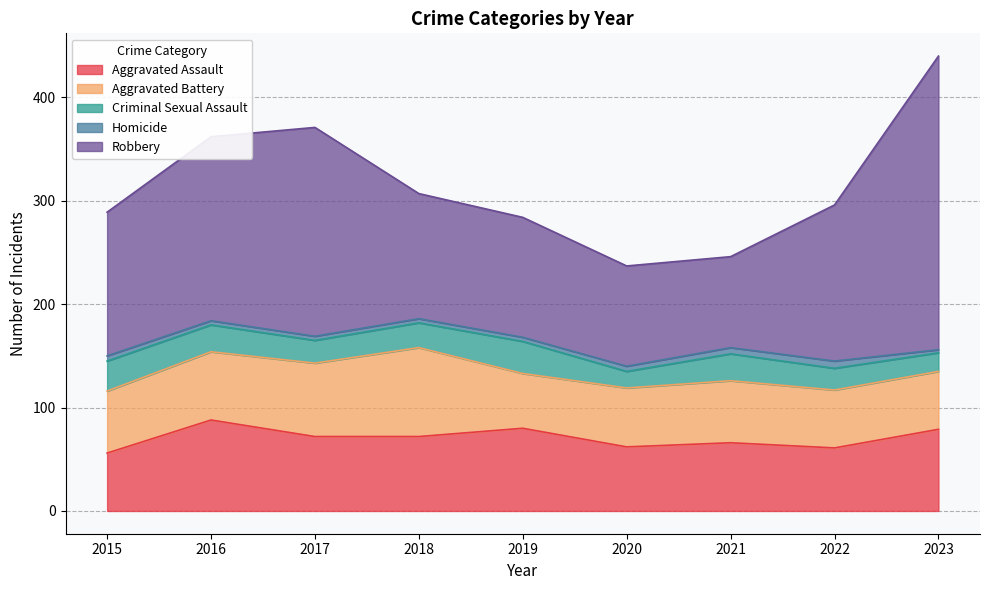

Where is the first local maximum for Homicide?

2022